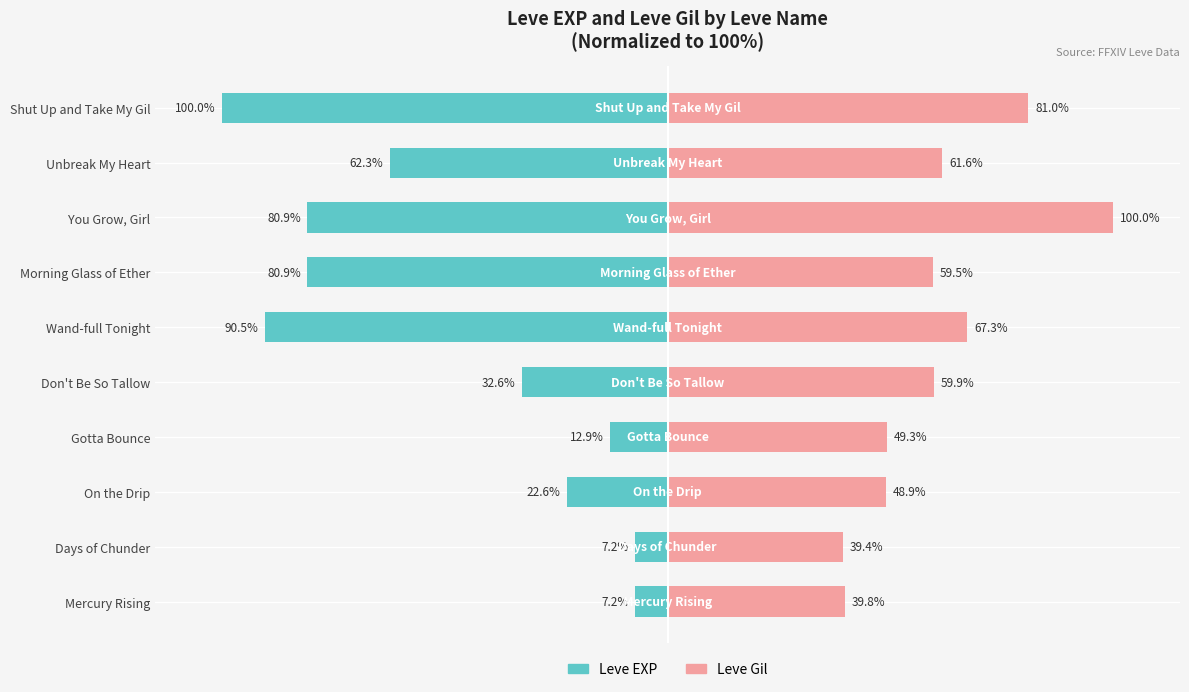

What is the average value of the Leve EXP series?

-49.7